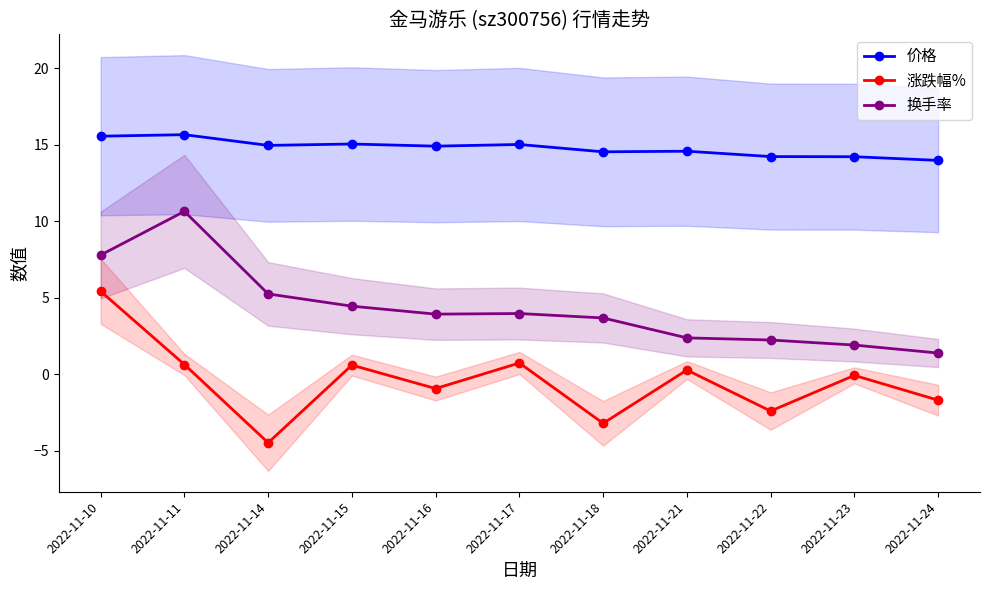

How many series are shown in this chart?

3